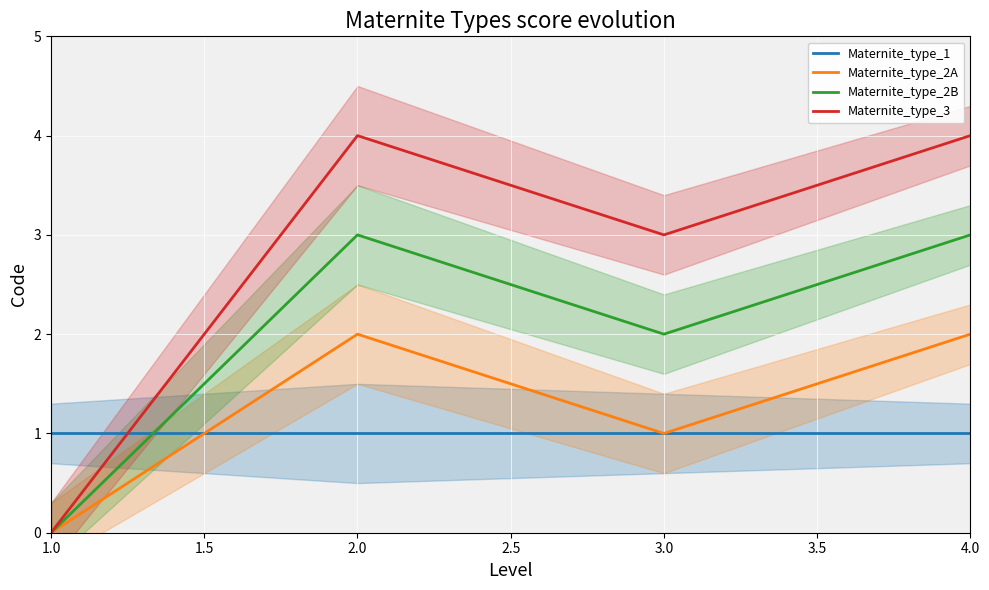

True or false: Maternite_type_2B and Maternite_type_2A cross at least once.

False